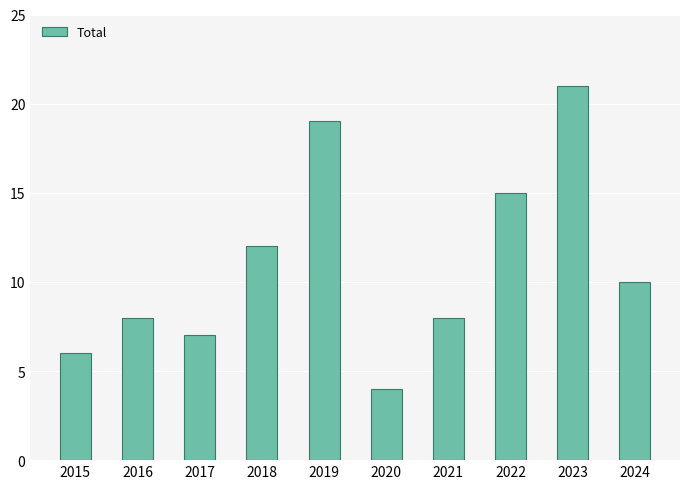

Between 2022 and 2019, which is larger?

2019